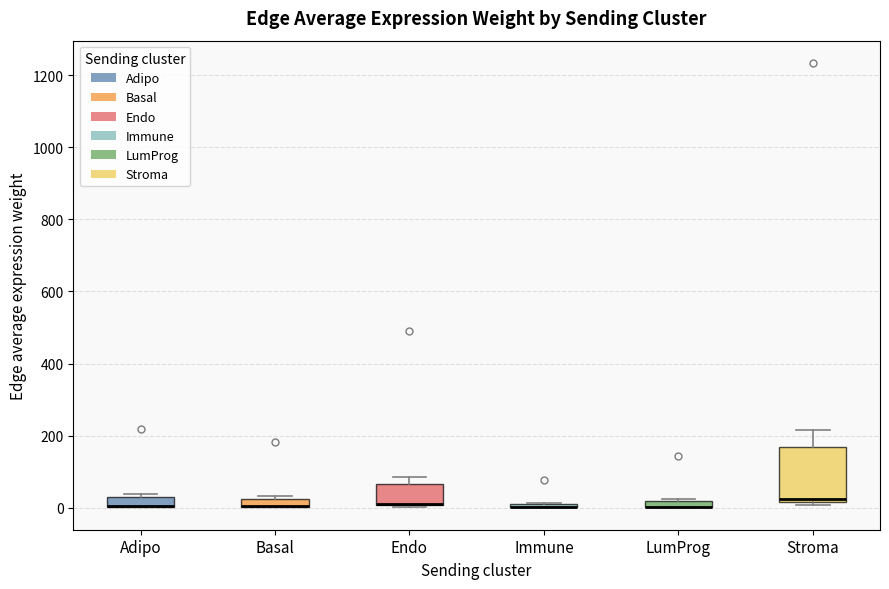

Where is the upper edge of the box for Endo on the y-axis? The values are not printed on the chart, so give them approximately, as read against the axis.

60